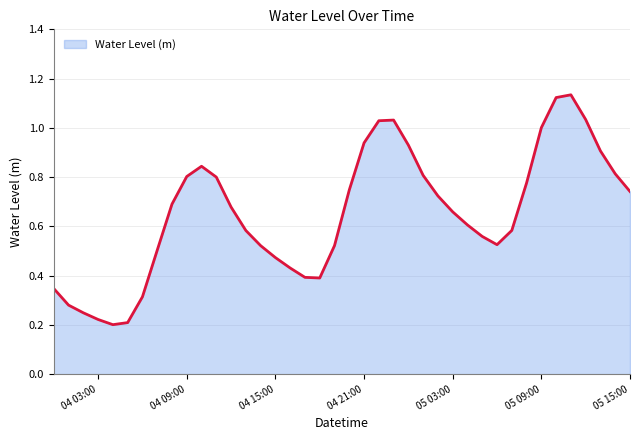

What is the smallest value displayed?

0.2